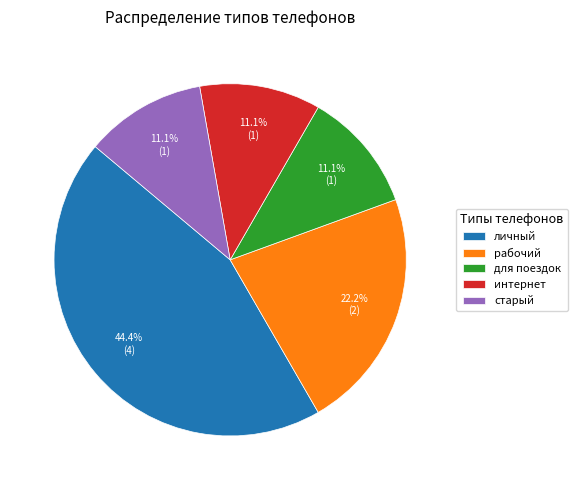

How much of the chart is everything except для поездок?

88.9%